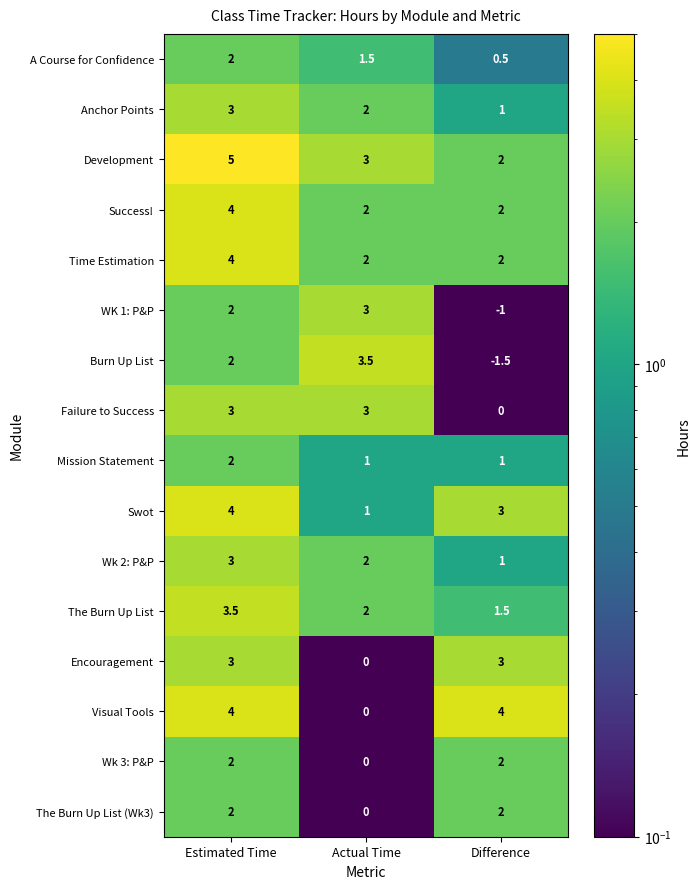

What is the total value across all series at Difference?

22.5